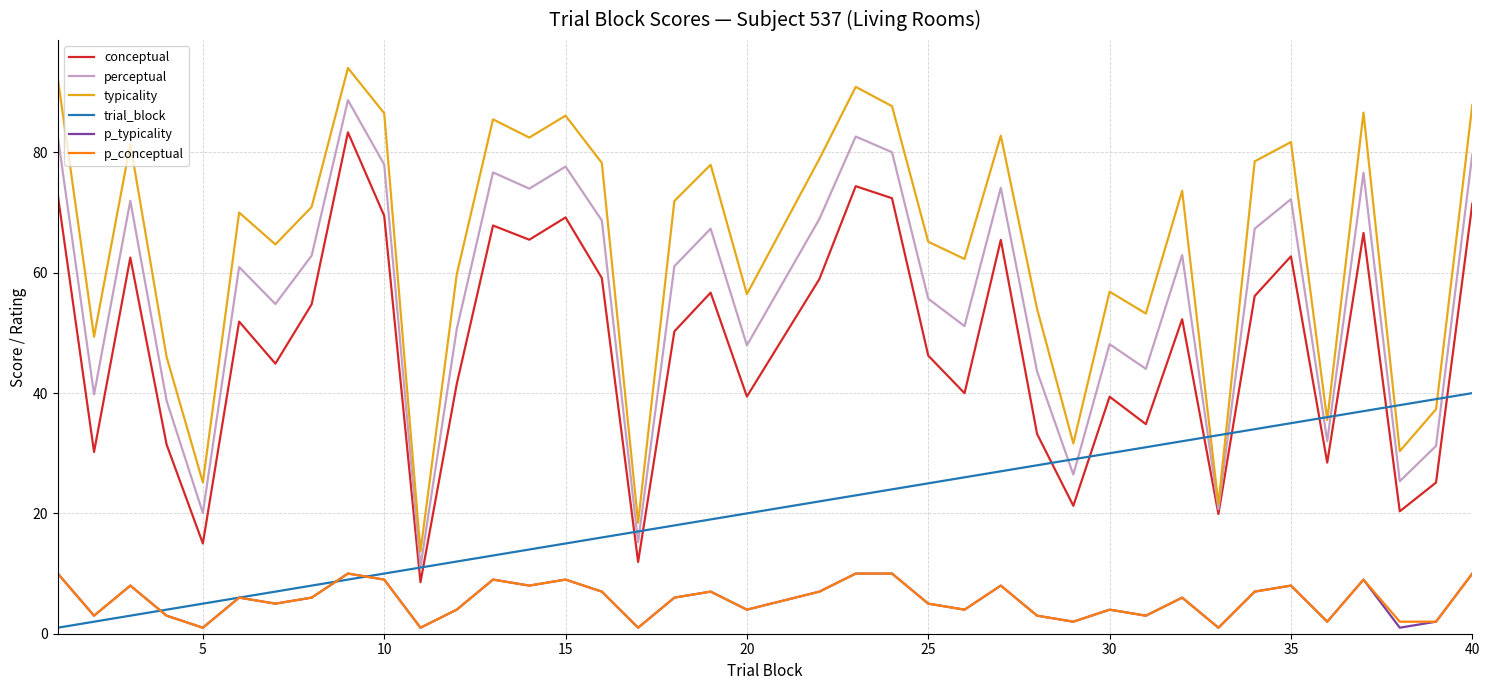

True or false: conceptual and p_conceptual intersect in this chart.

False